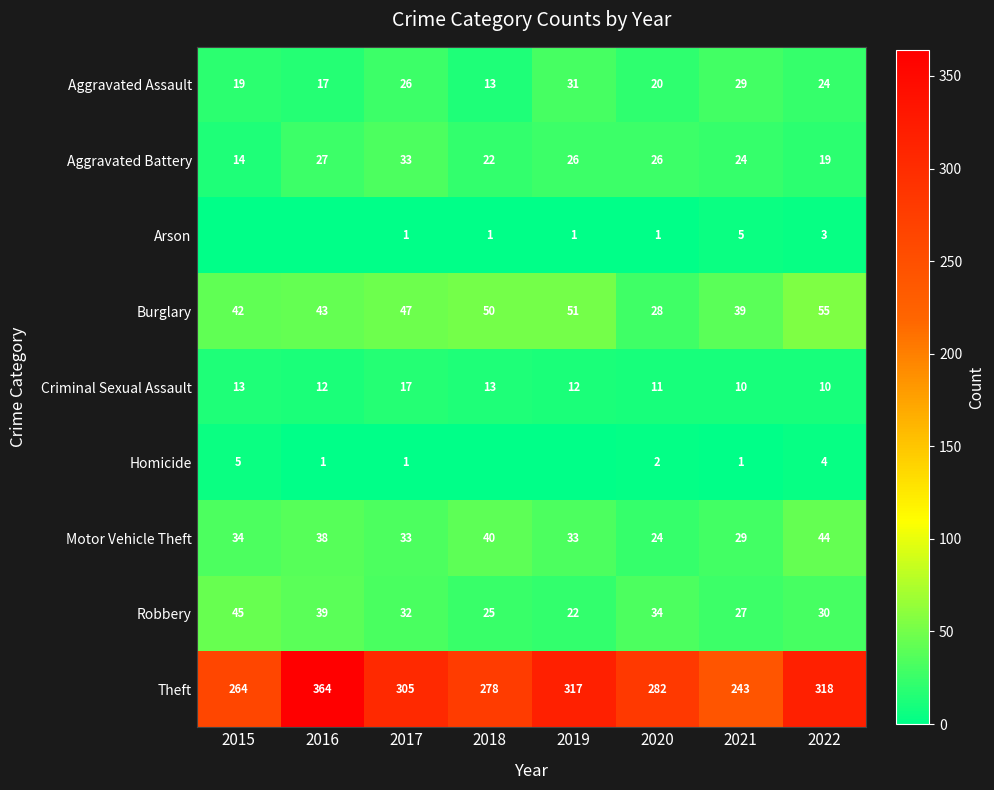

Where is Aggravated Assault nearest to the value 22?

2020